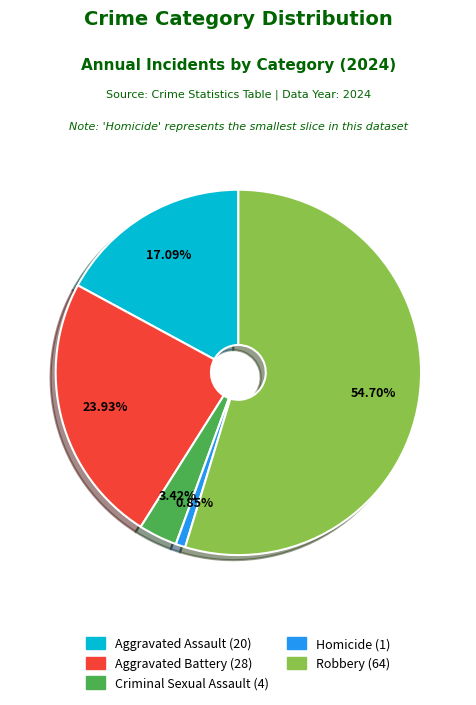

The Homicide slice represents 11% of the pie. True or false?

False